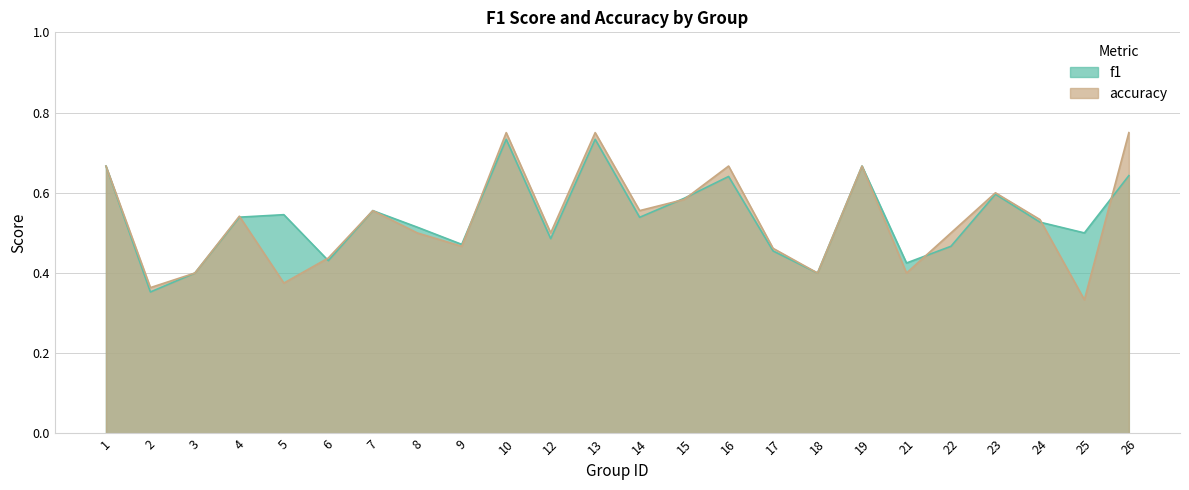

What value does the f1 series have at 21?

0.4